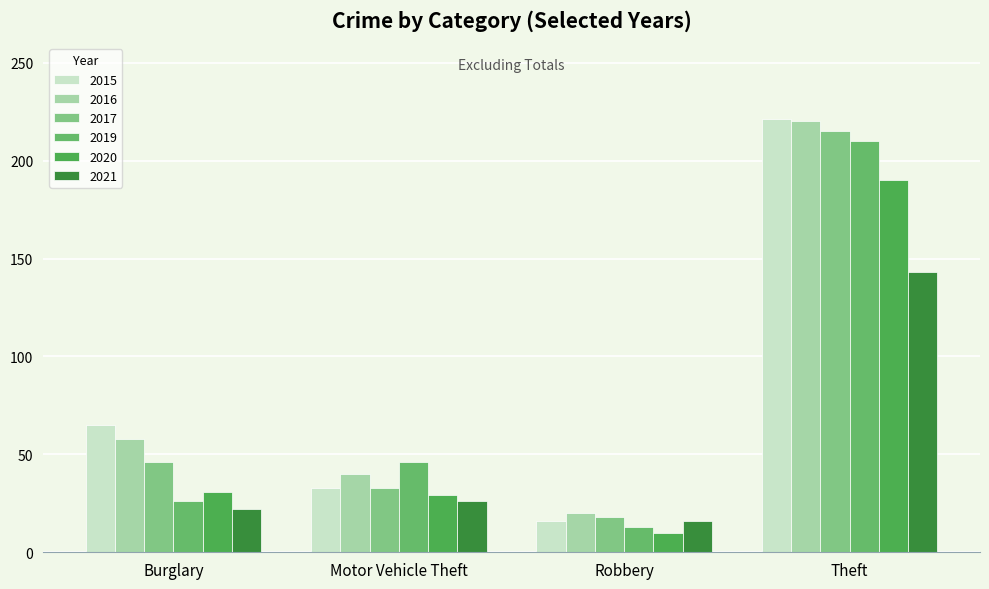

What is the difference between the 2019 values at Motor Vehicle Theft and Robbery?

33